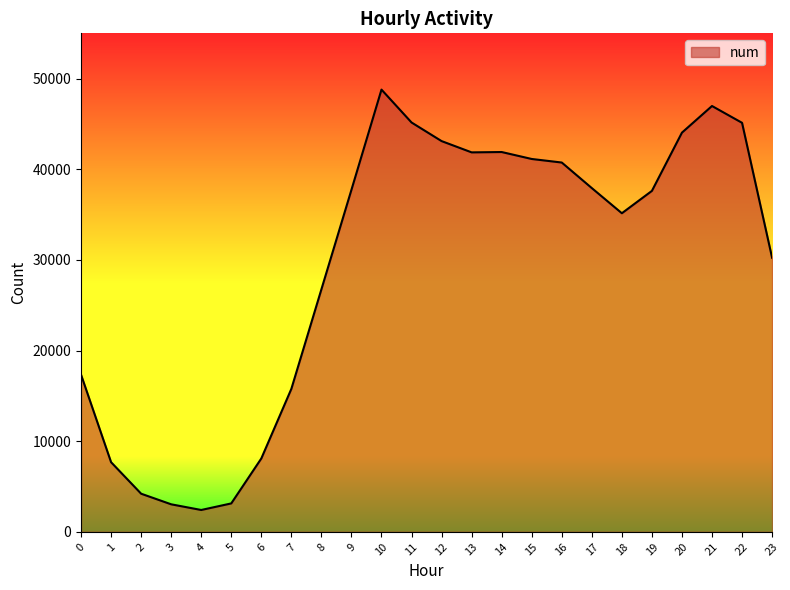

Where is the first local minimum?

4